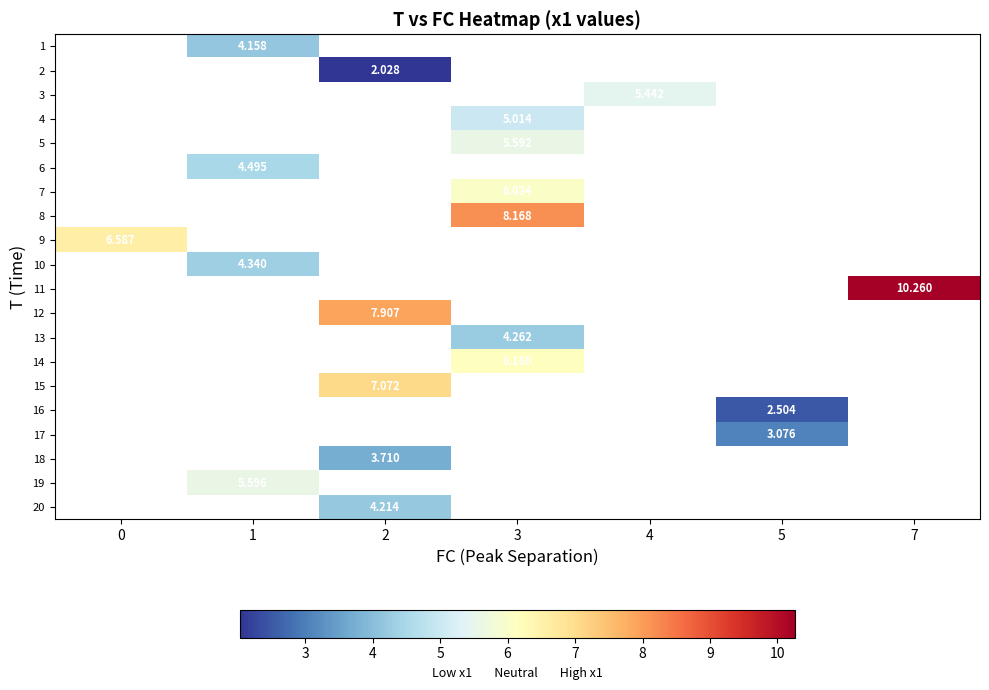

Is the value of 20 at 2 greater than the value of 10 at 3?

No